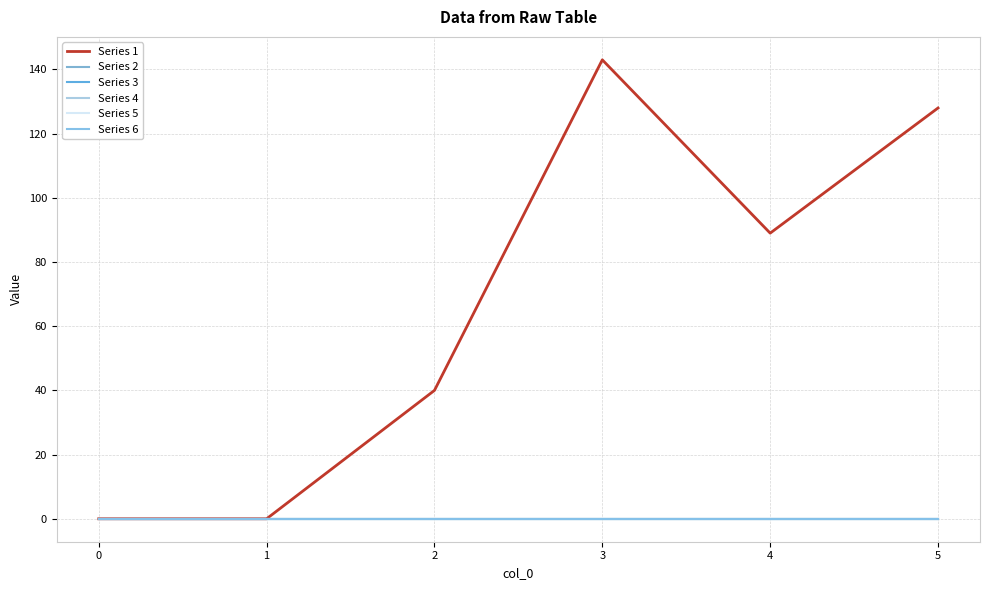

Rank the series by their maximum value, from highest to lowest.

Series 1, Series 2, Series 3, Series 4, Series 5, Series 6